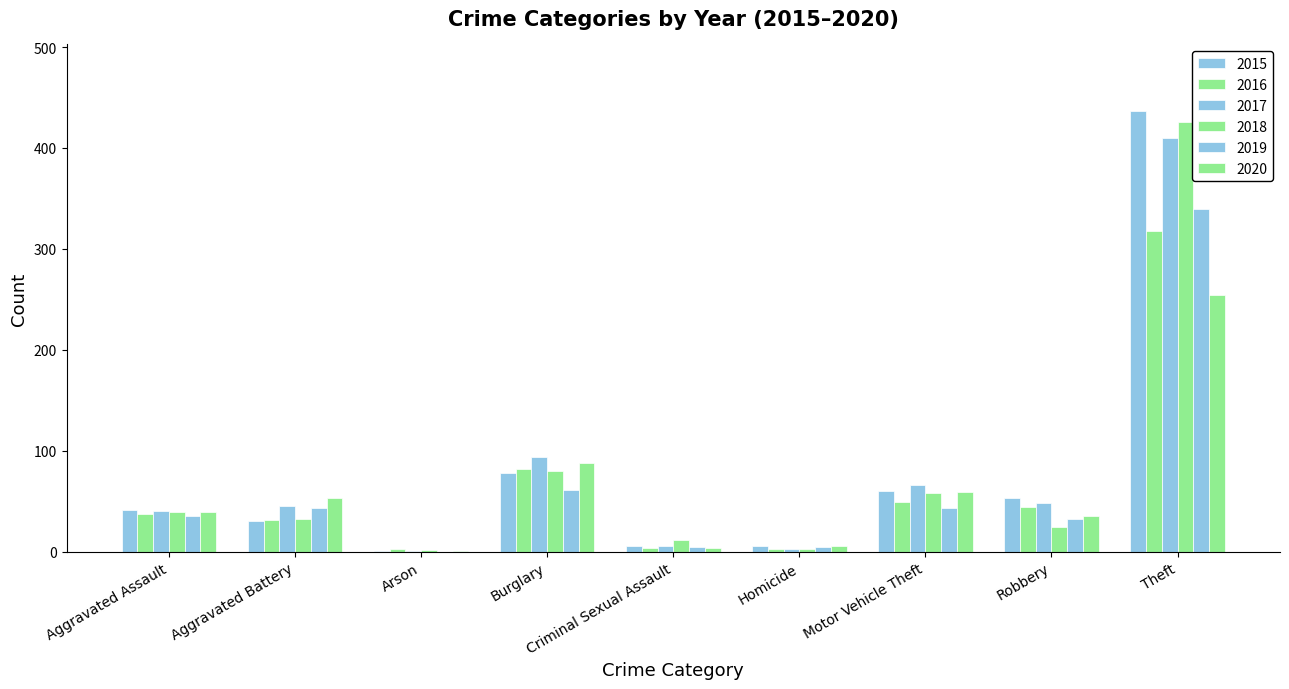

Are the bars horizontal?

No